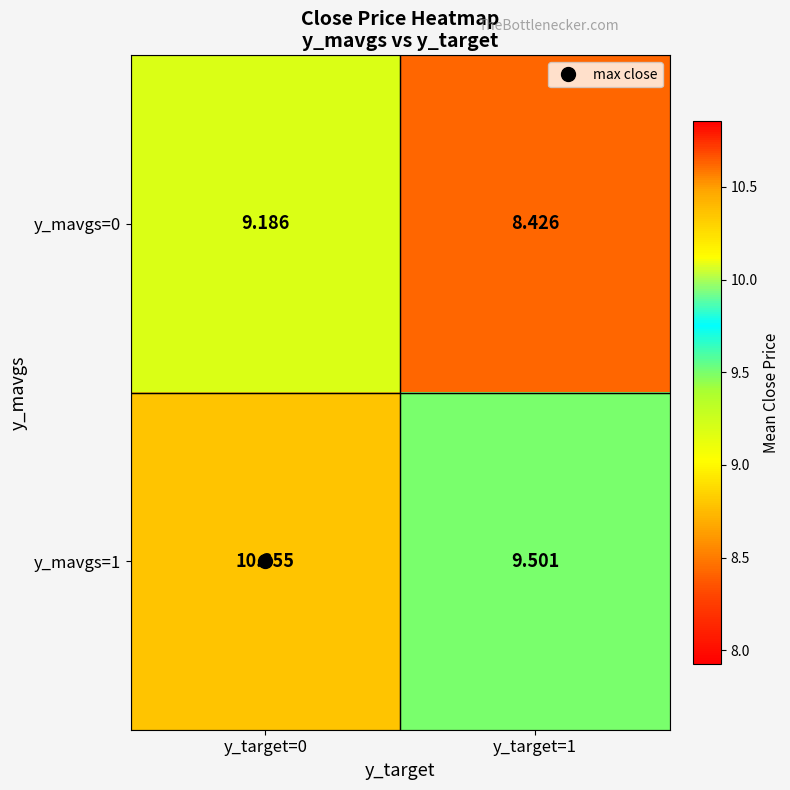

Rank the series by their maximum value, from highest to lowest.

y_mavgs=1, y_mavgs=0